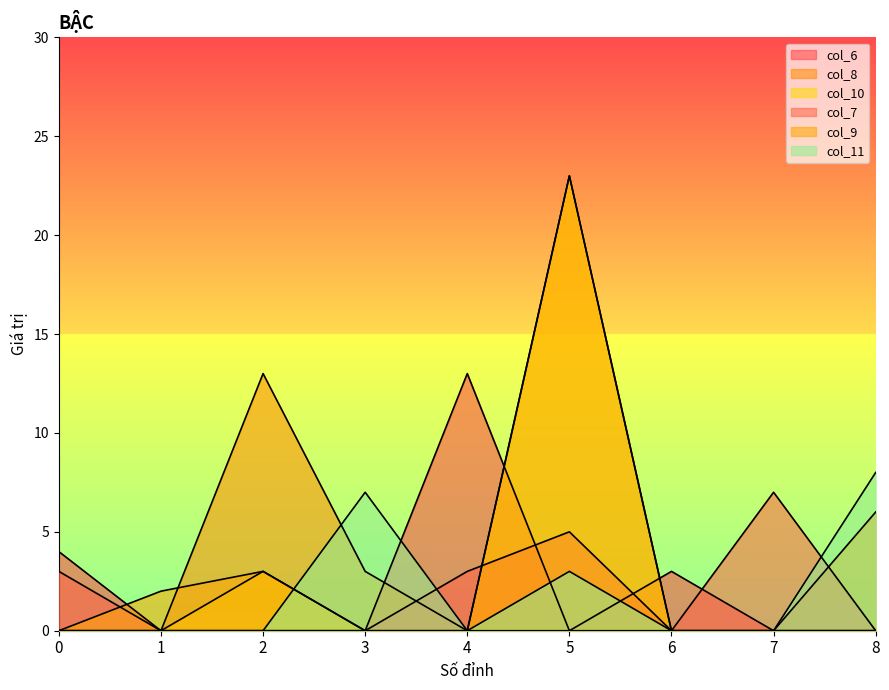

Reading left to right, list all the values displayed in this chart.

col_6: 4	0	0	0	13	0	3	0	0
col_8: 0	0	13	3	0	0	0	0	6
col_10: 0	0	3	0	0	23	0	0	0
col_7: 3	0	0	0	3	5	0	7	0
col_9: 0	2	3	0	0	23	0	0	0
col_11: 0	0	0	7	0	3	0	0	8